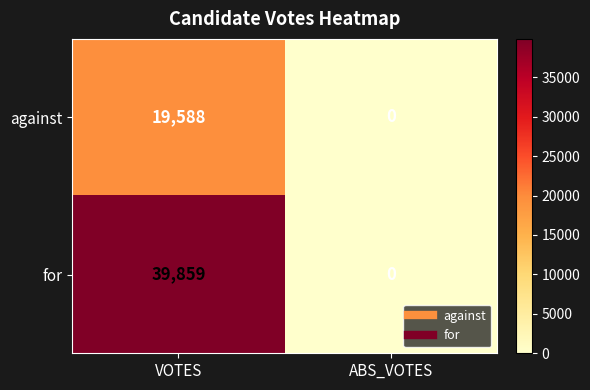

List the series in order of their peak value, highest first.

for, against